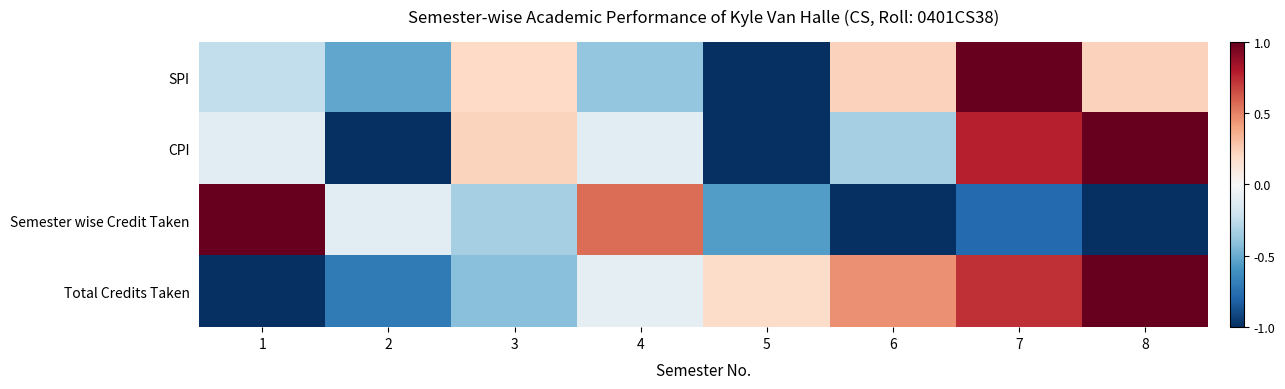

At which category does the chart reach its minimum across all series?

2